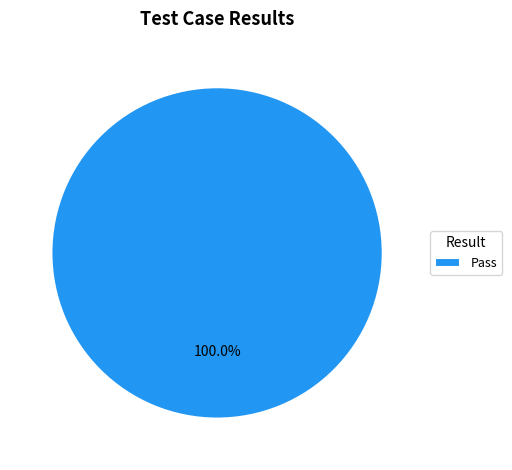

Which slice represents more than half of the pie?

Pass